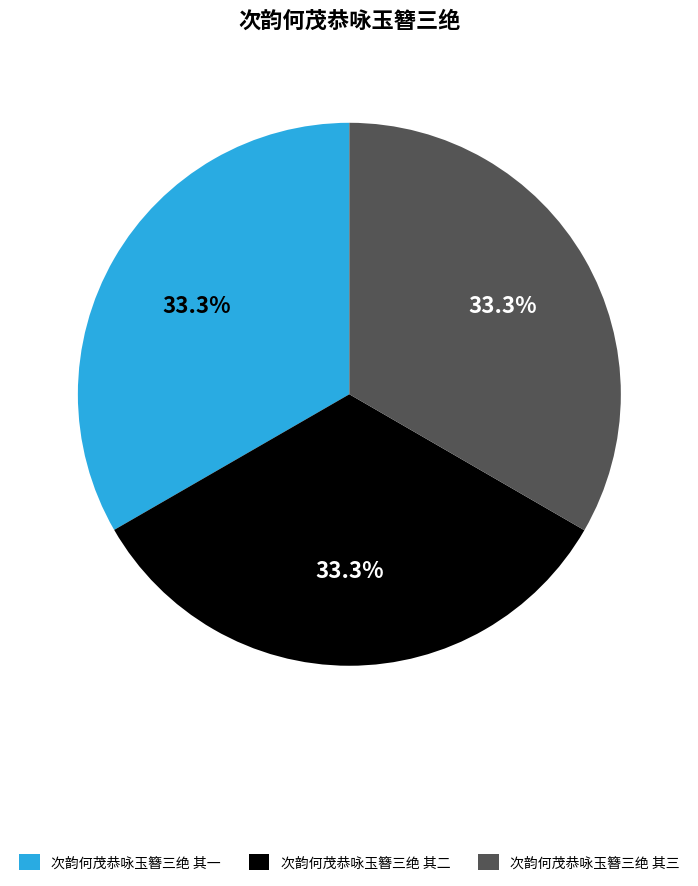

How many slices are in this pie chart?

3